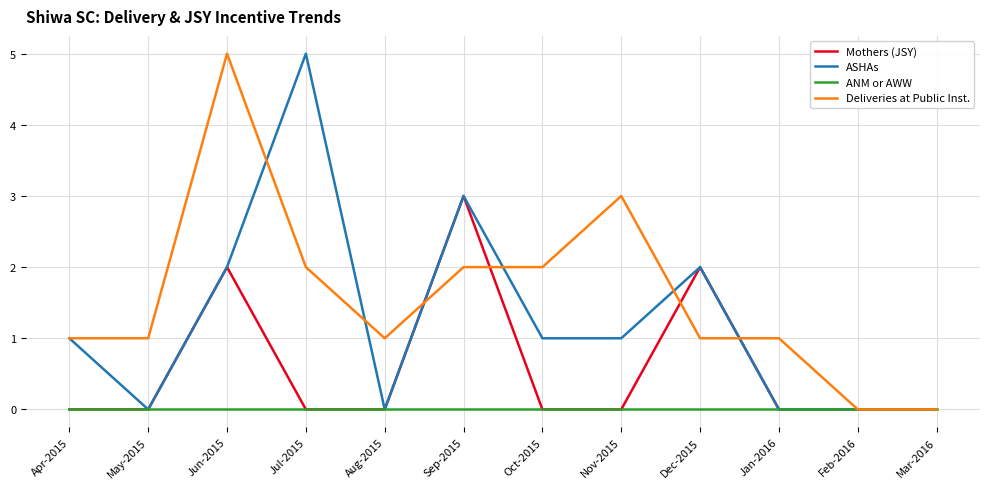

Reading left to right, list all the values displayed in this chart.

Mothers (JSY): 0	0	2	0	0	3	0	0	2	0	0	0
ASHAs: 1	0	2	5	0	3	1	1	2	0	0	0
ANM or AWW: 0	0	0	0	0	0	0	0	0	0	0	0
Deliveries at Public Inst.: 1	1	5	2	1	2	2	3	1	1	0	0